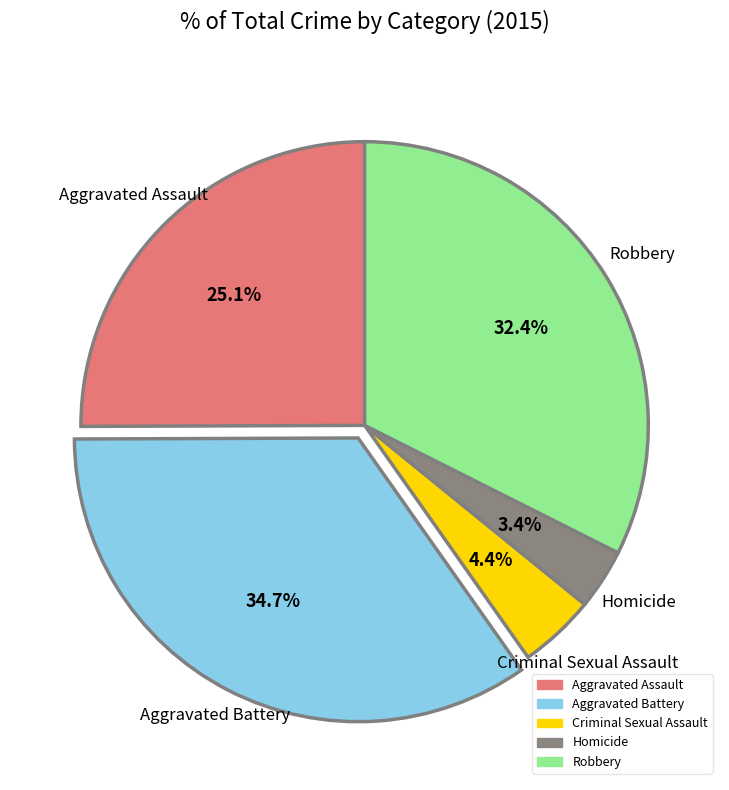

To the nearest percent, what is the difference between the Aggravated Battery and Homicide slice percentages?

31%